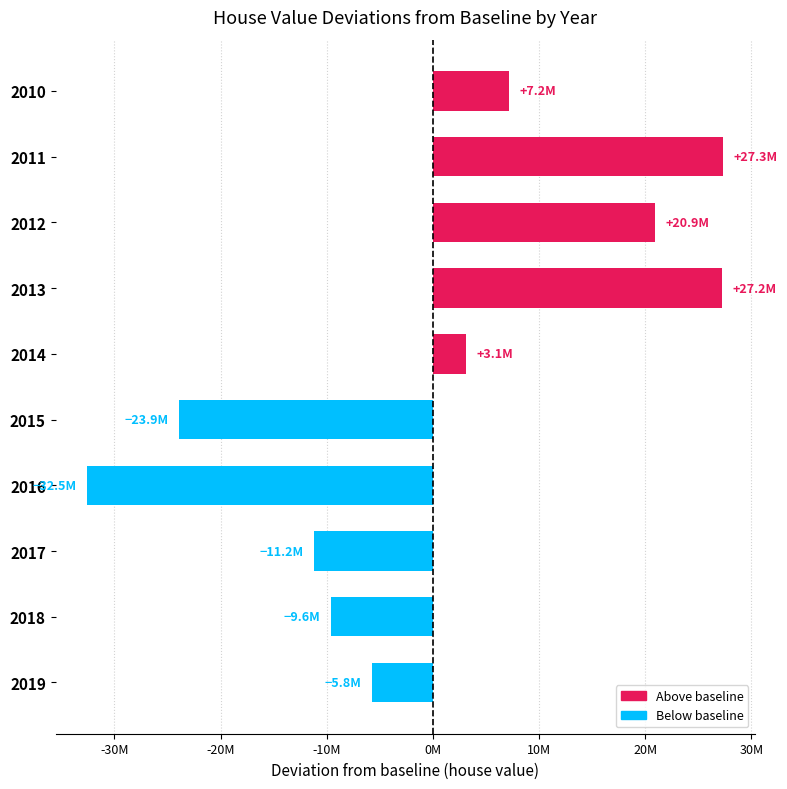

Does the chart contain any negative values?

Yes